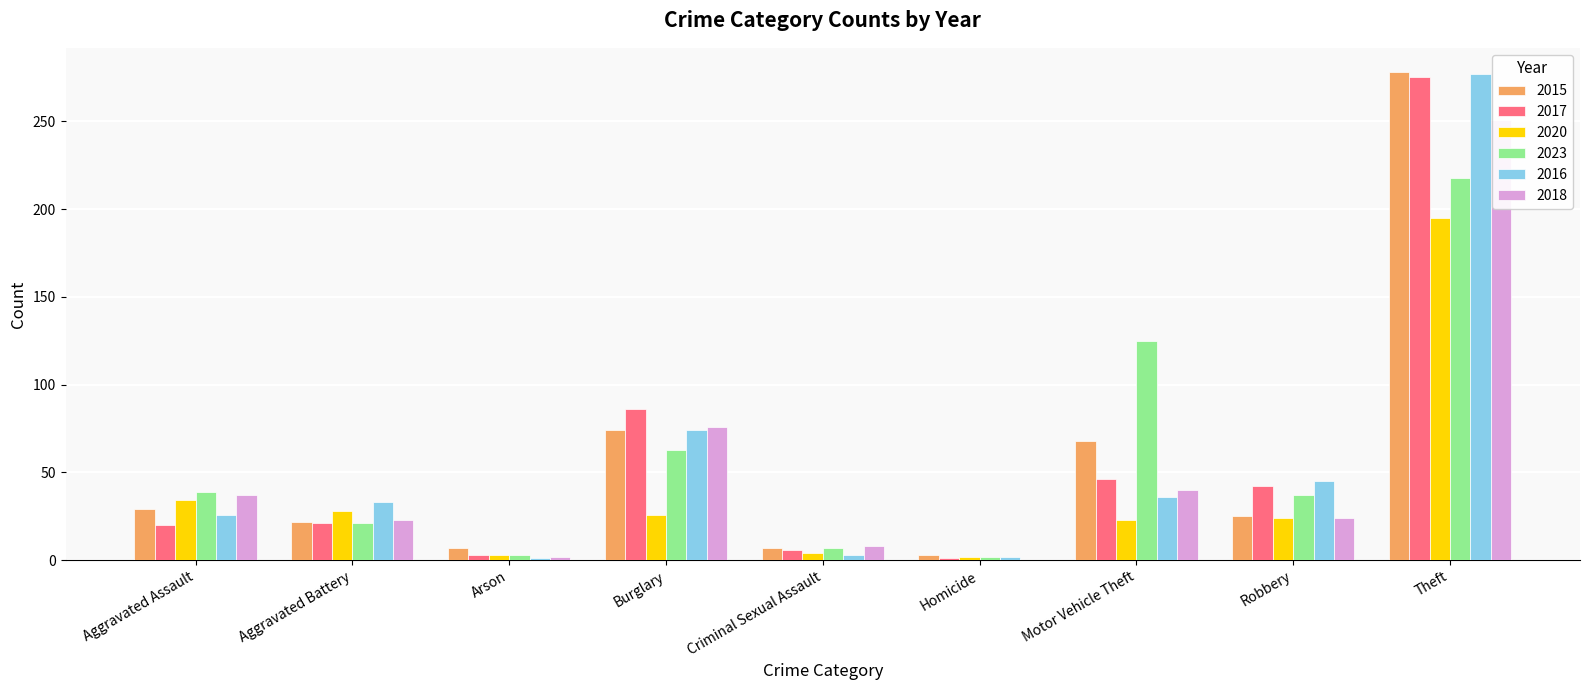

Which series has the largest range (max minus min)?

2016